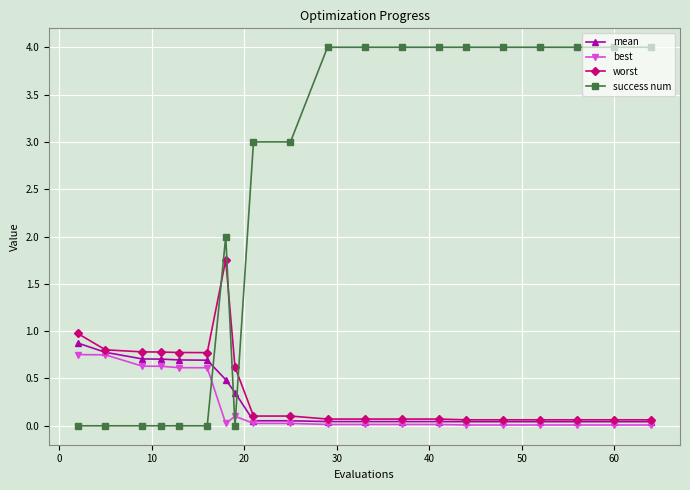

True or false: worst has more than 0 points higher than both neighbors.

True